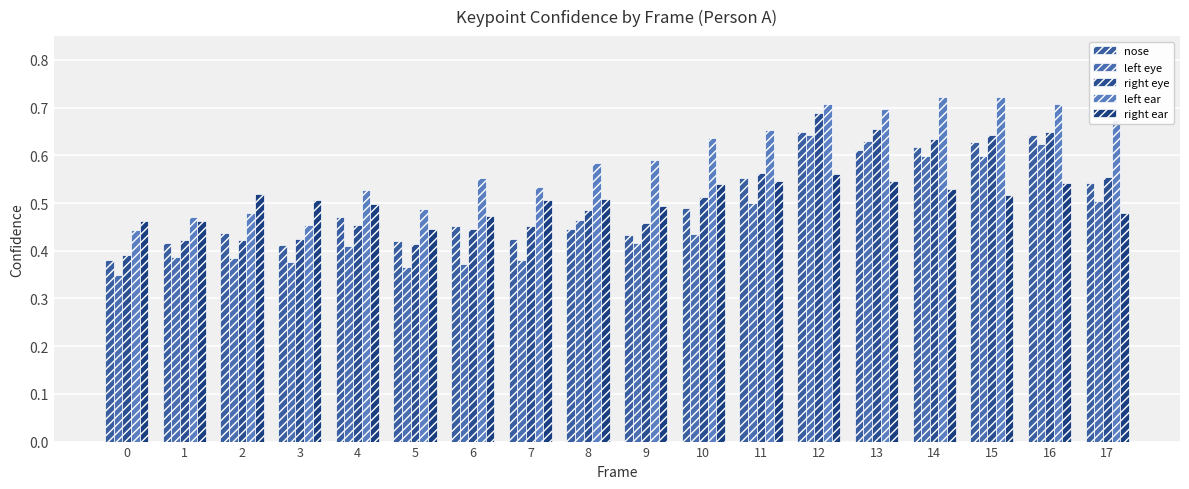

How many right eye values are between 0 and 1?

18